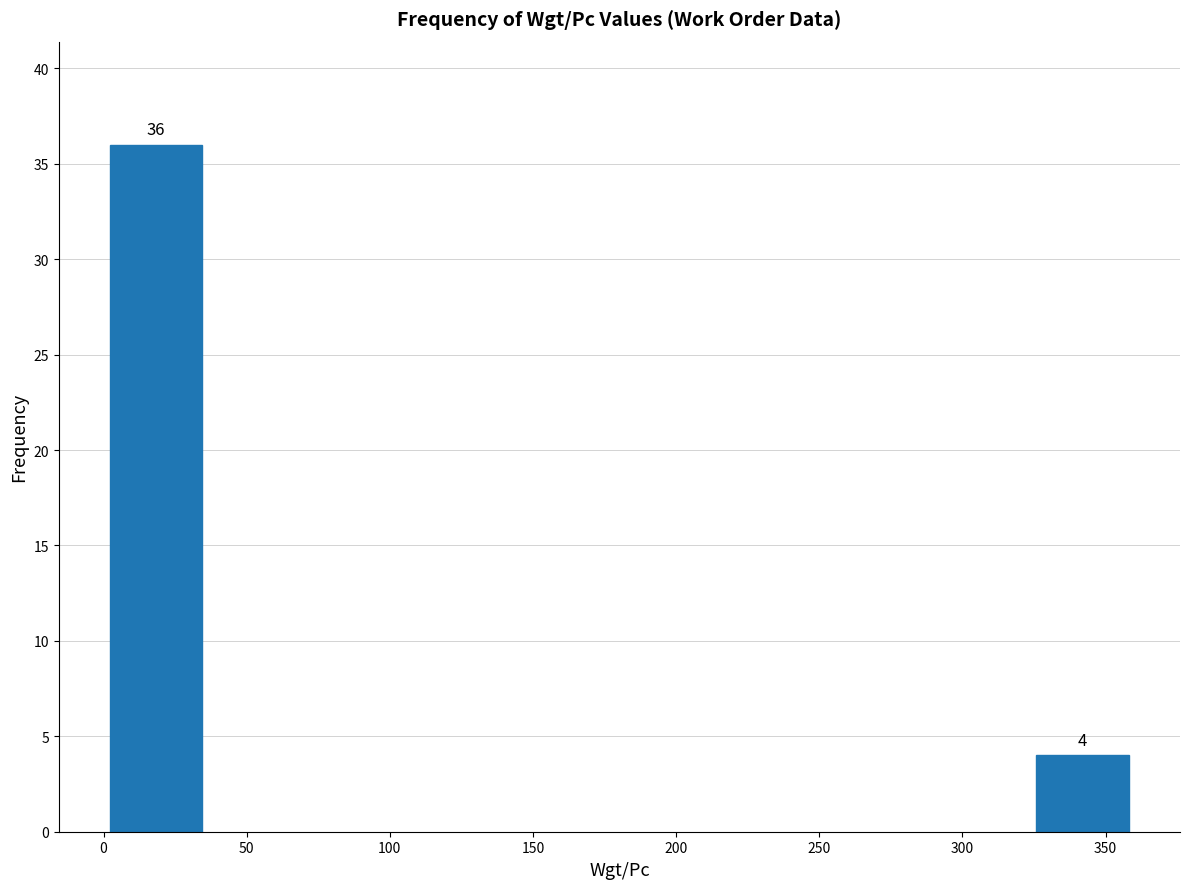

Reading right to left, list all the values displayed in this chart.

350=4	0=36